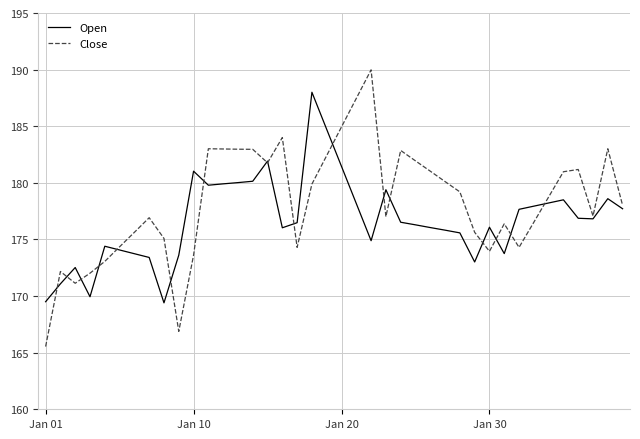

What is the highest value of the Open series?

188.0